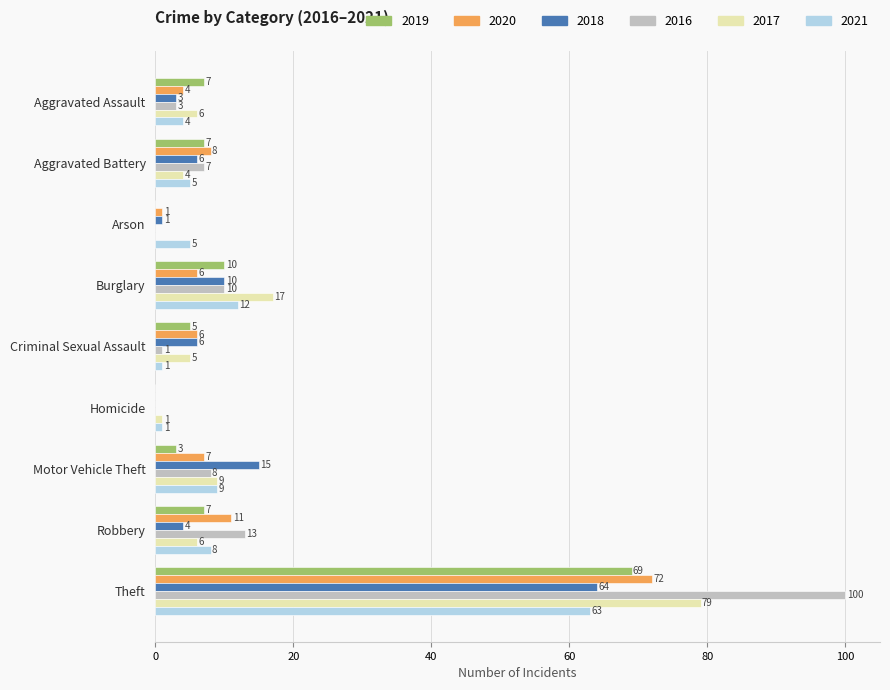

Is the value of 2017 at Theft greater than the value of 2018 at Theft?

Yes